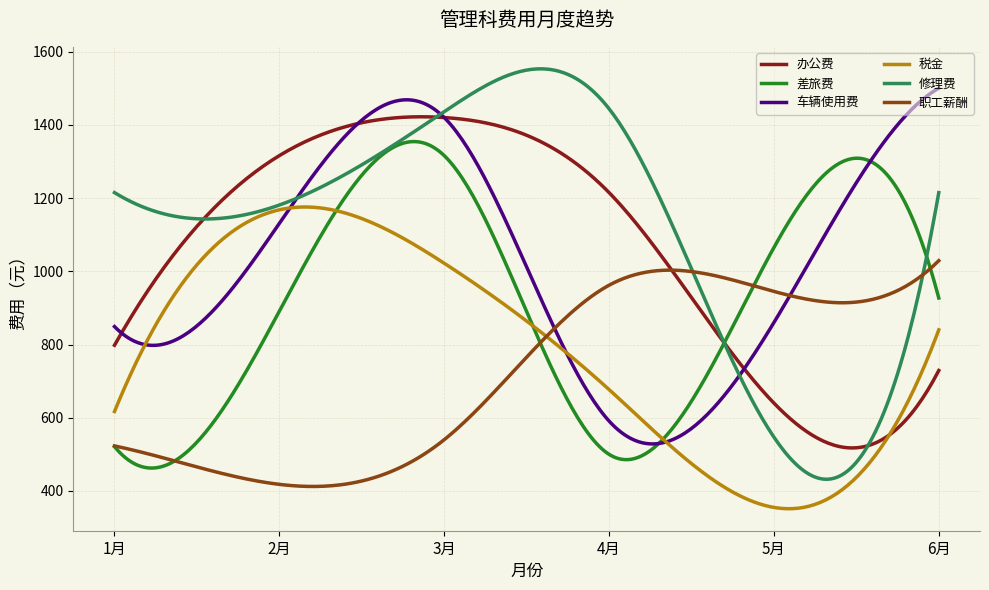

What is the maximum value shown in the chart?

1553.1